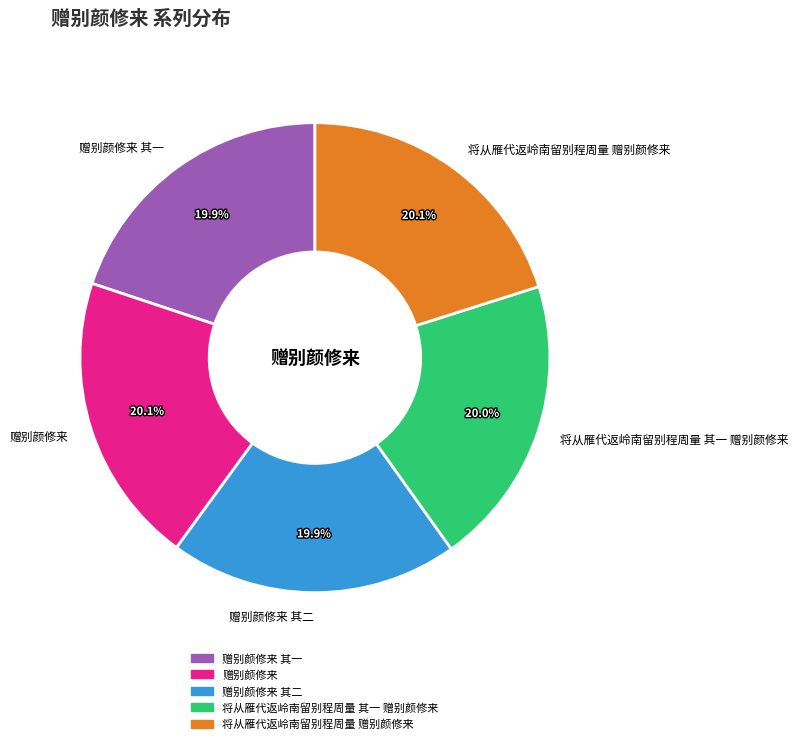

Is it true that 赠别颜修来 其二 is 13% of the pie?

False